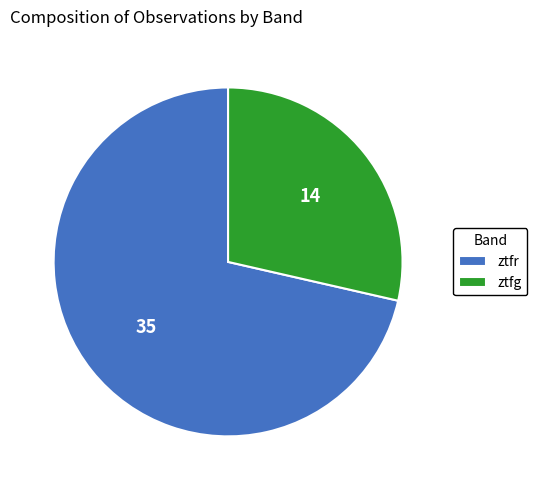

Combined, do ztfg and ztfr account for over 50%?

Yes